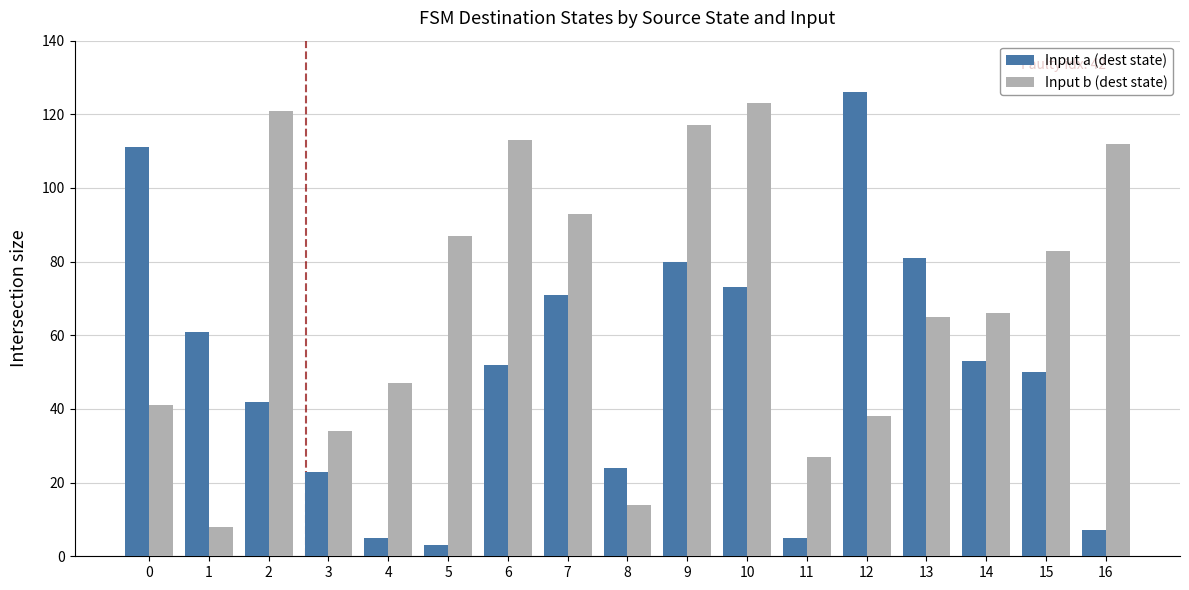

Is it true that Input b (dest state) equals 65 at 13?

True